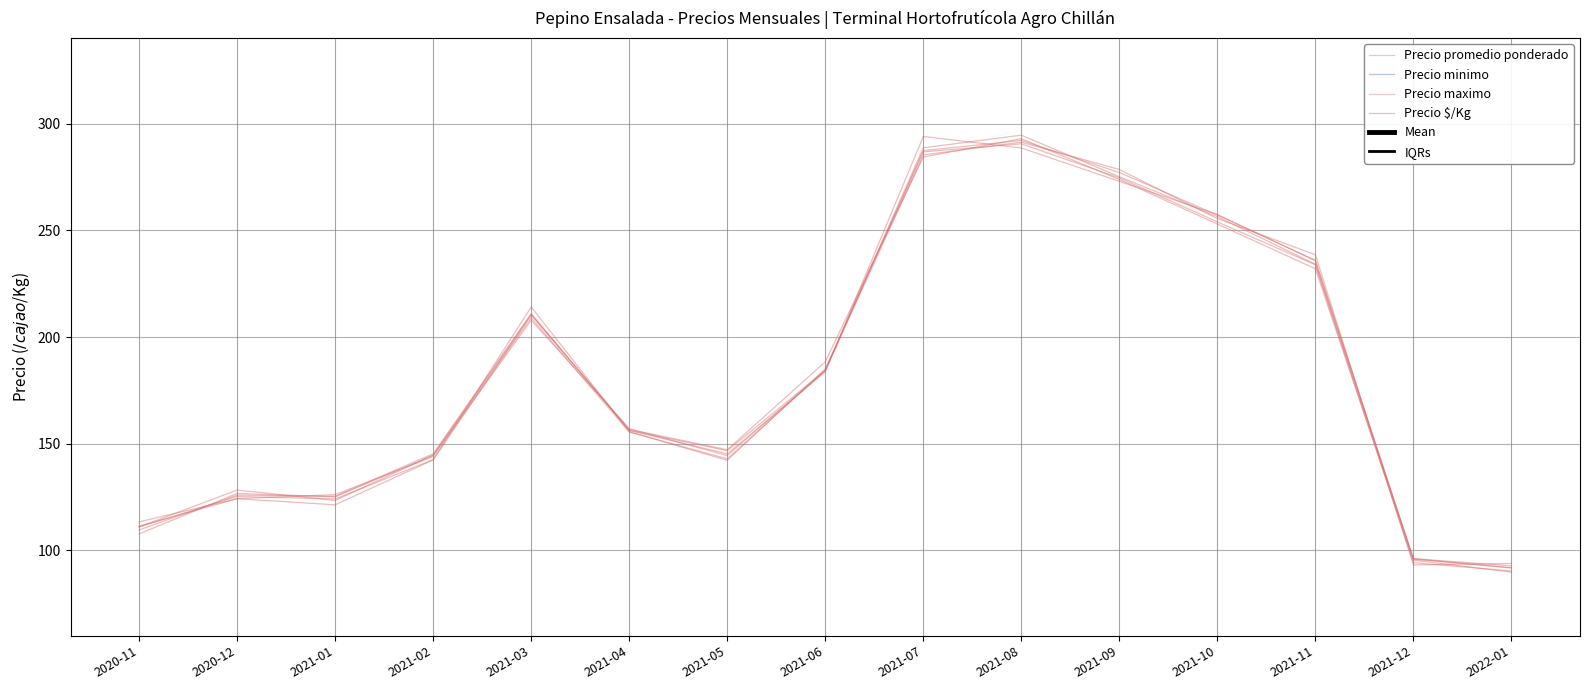

What are all the series names shown in the legend?

Precio promedio ponderado, Precio minimo, Precio maximo, Precio $/Kg, Mean, IQRs